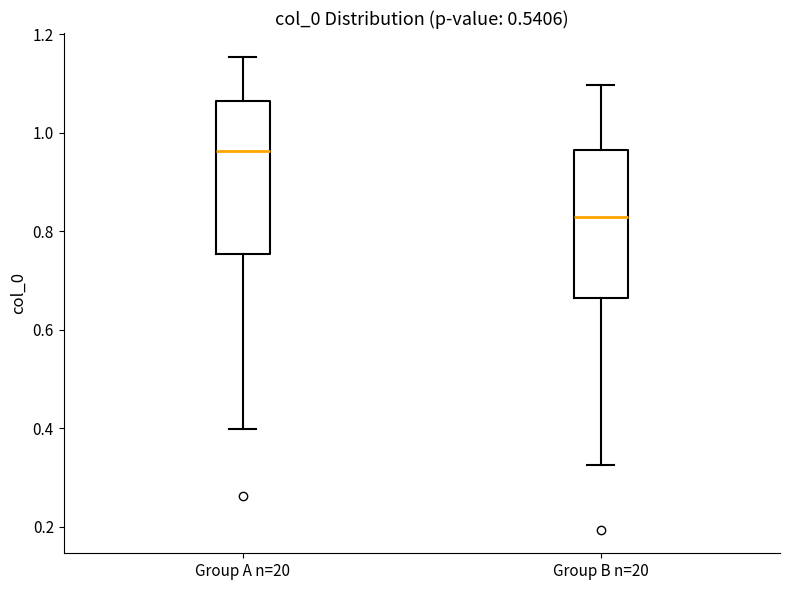

Where is the lower edge of the box for Group B n=20 on the y-axis? The values are not printed on the chart, so give them approximately, as read against the axis.

0.66